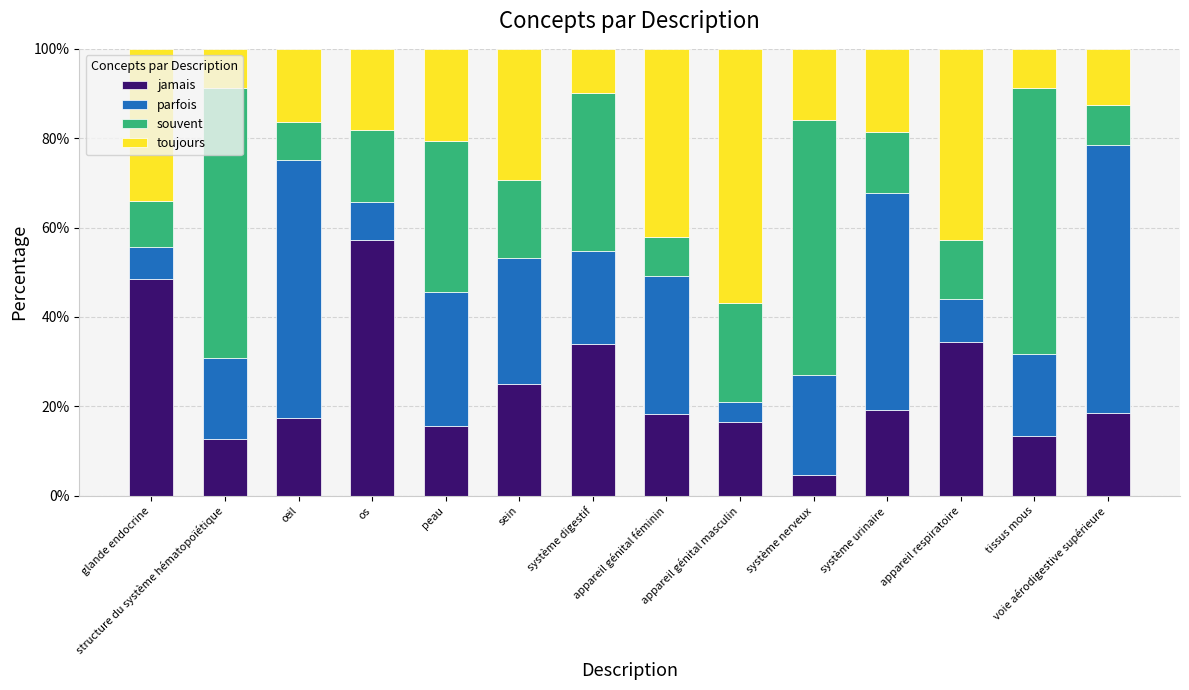

What is the maximum value for jamais?

57.3